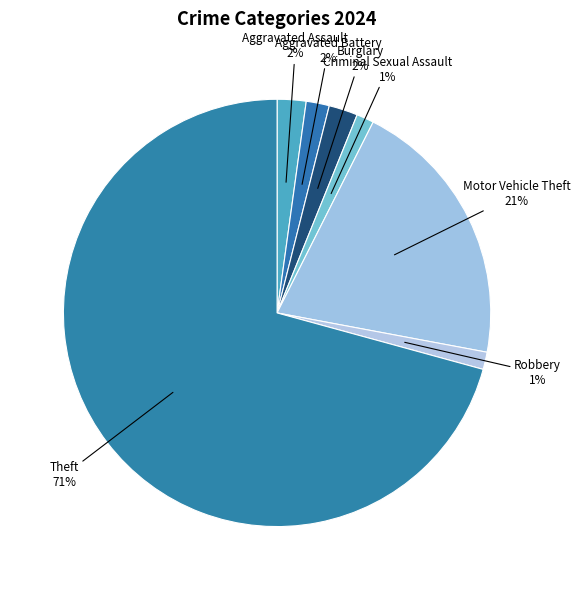

To the nearest percent, what percentage of the pie is Theft?

71%